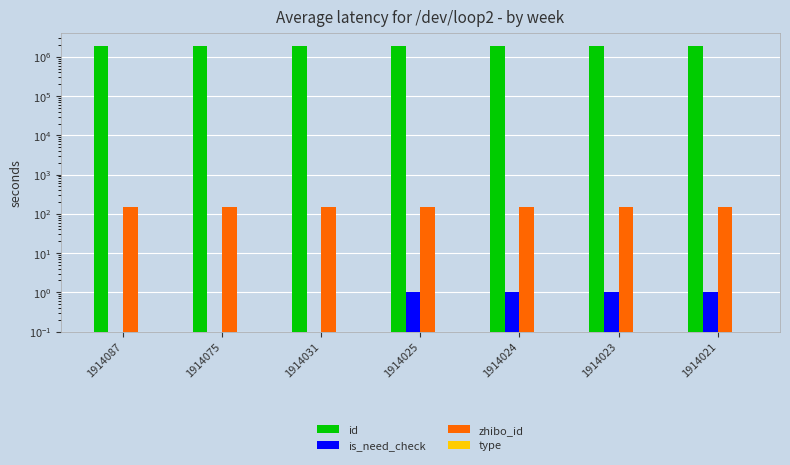

Which label corresponds to the smallest value in the chart?

1914087